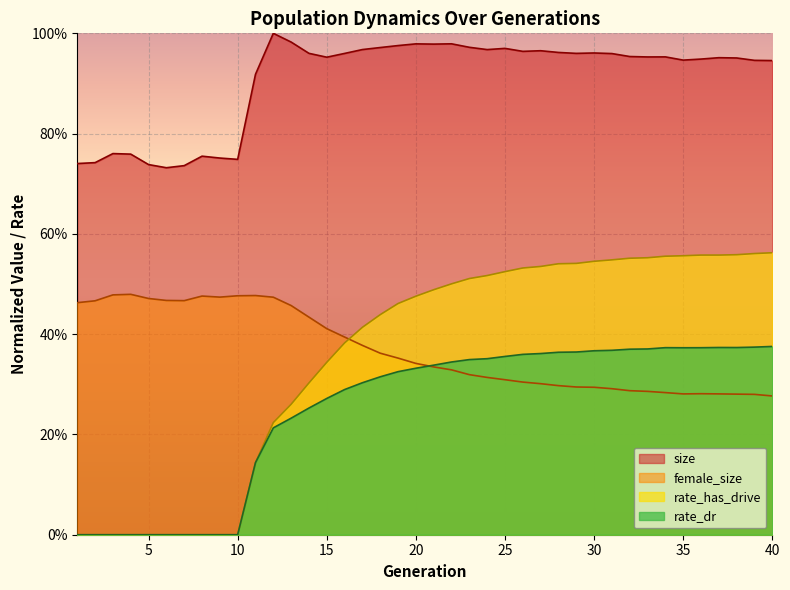

True or false: rate_dr has more than 0 interior local peaks.

True